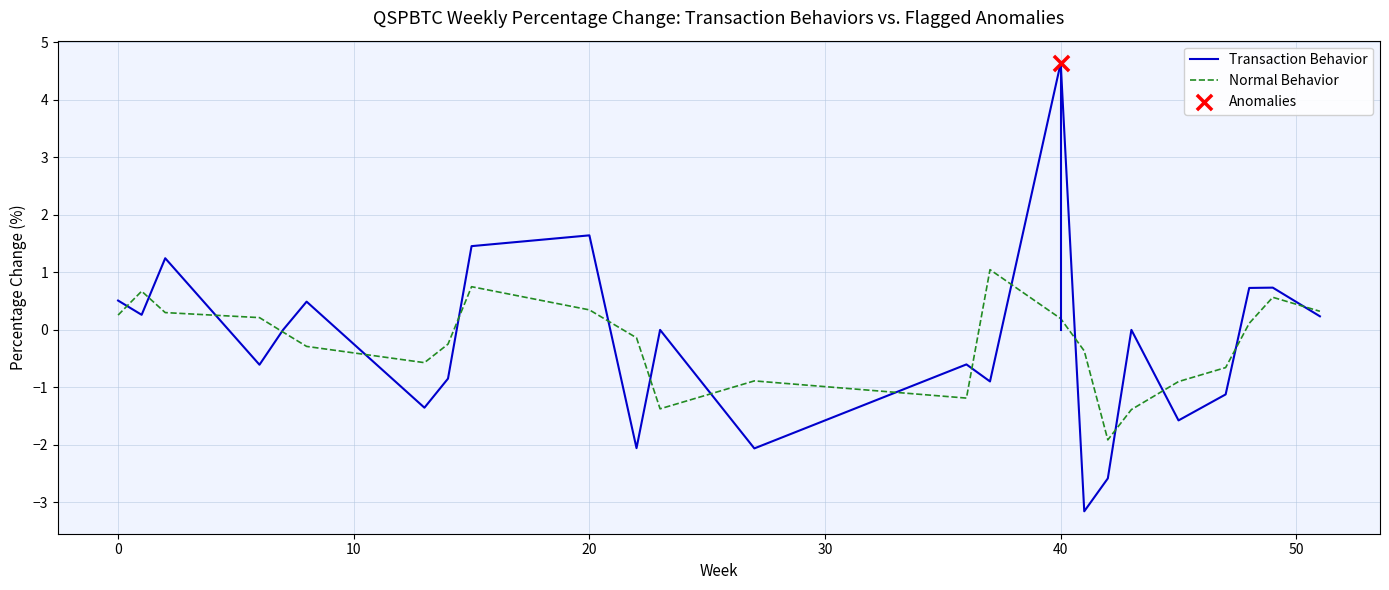

At how many categories does at least one series exceed -2?

24